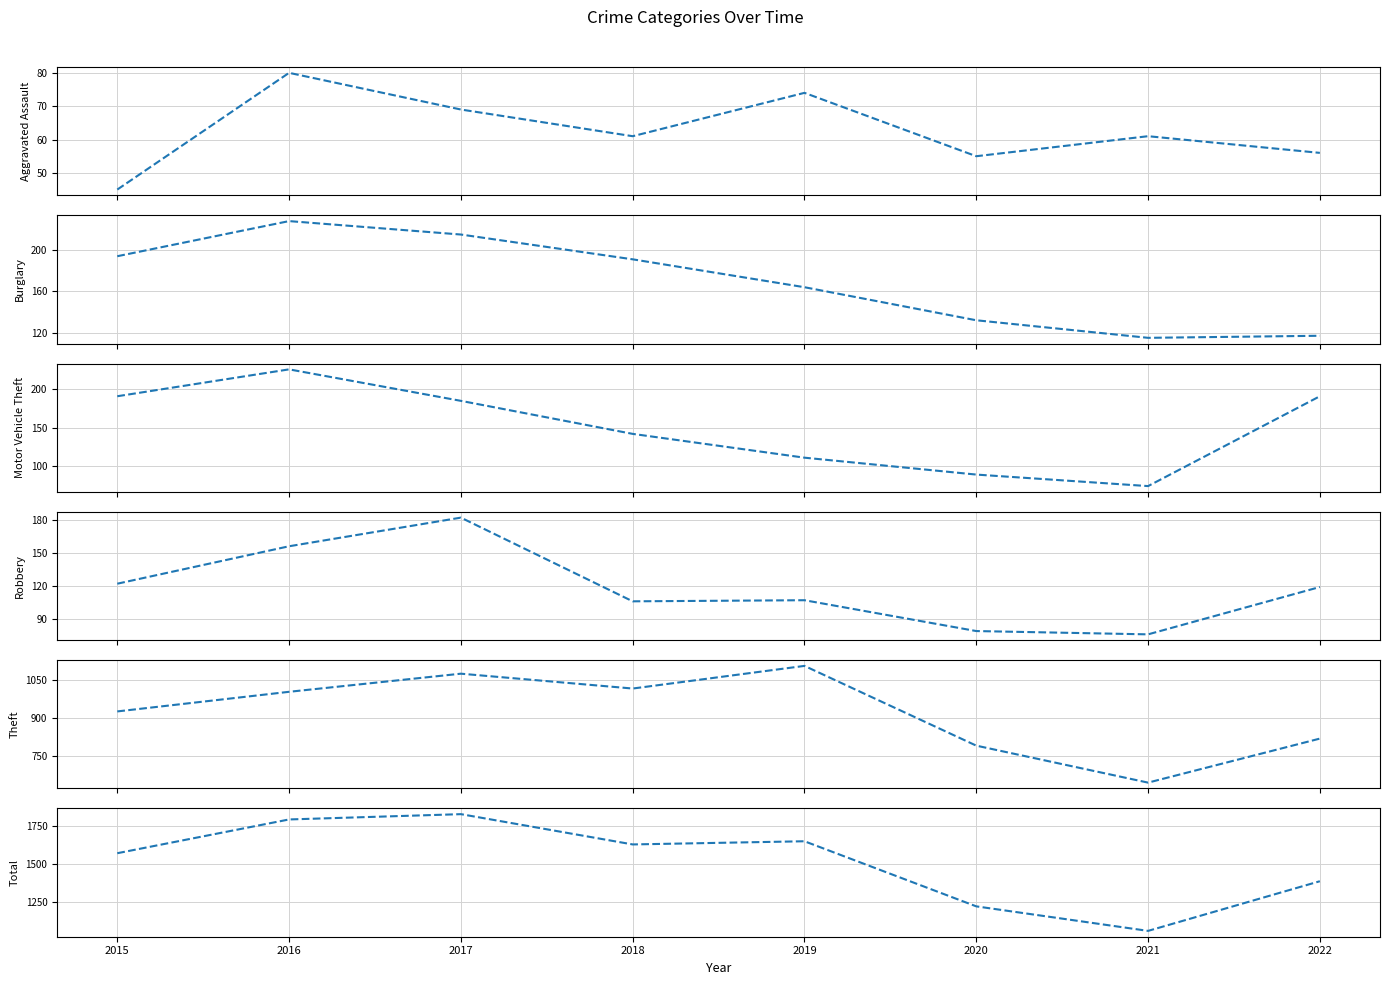

Which series has the largest total across all categories?

Total